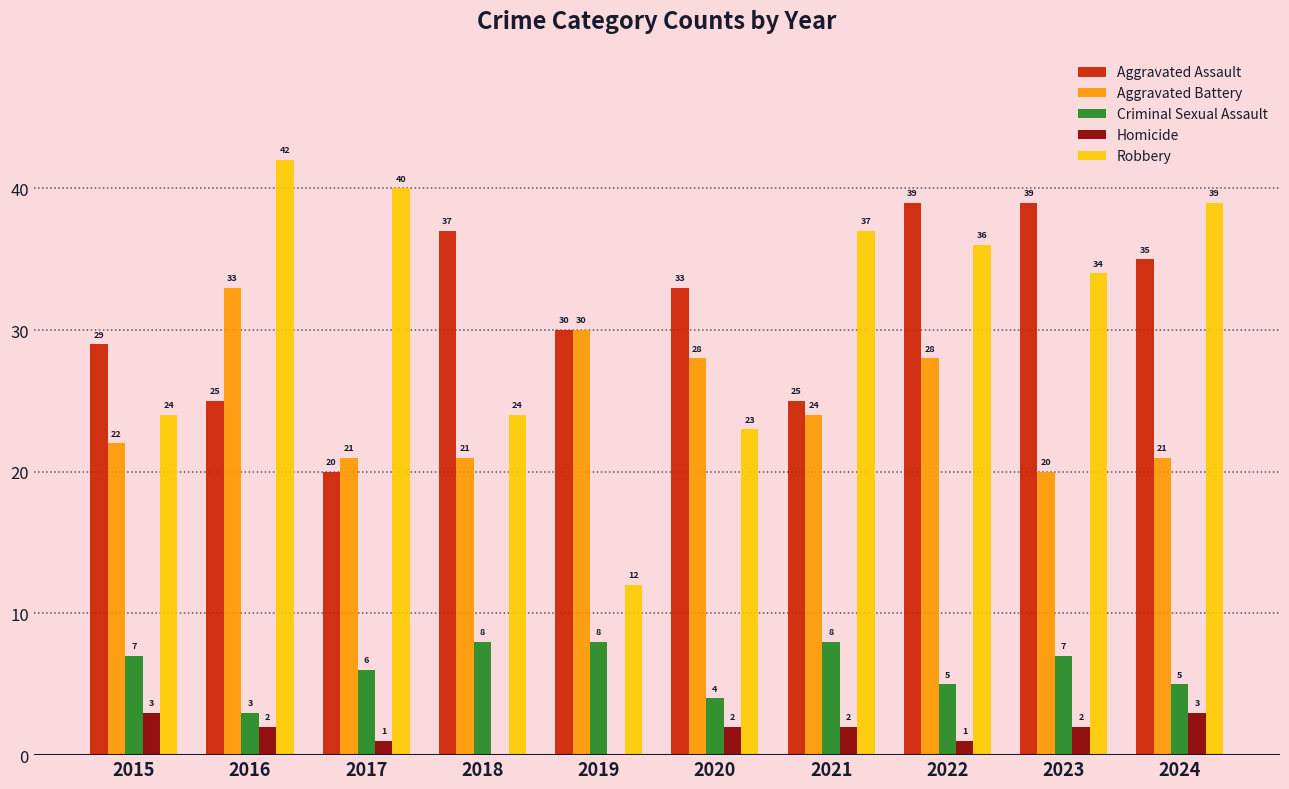

Which series changed the most between 2018 and 2023?

Robbery